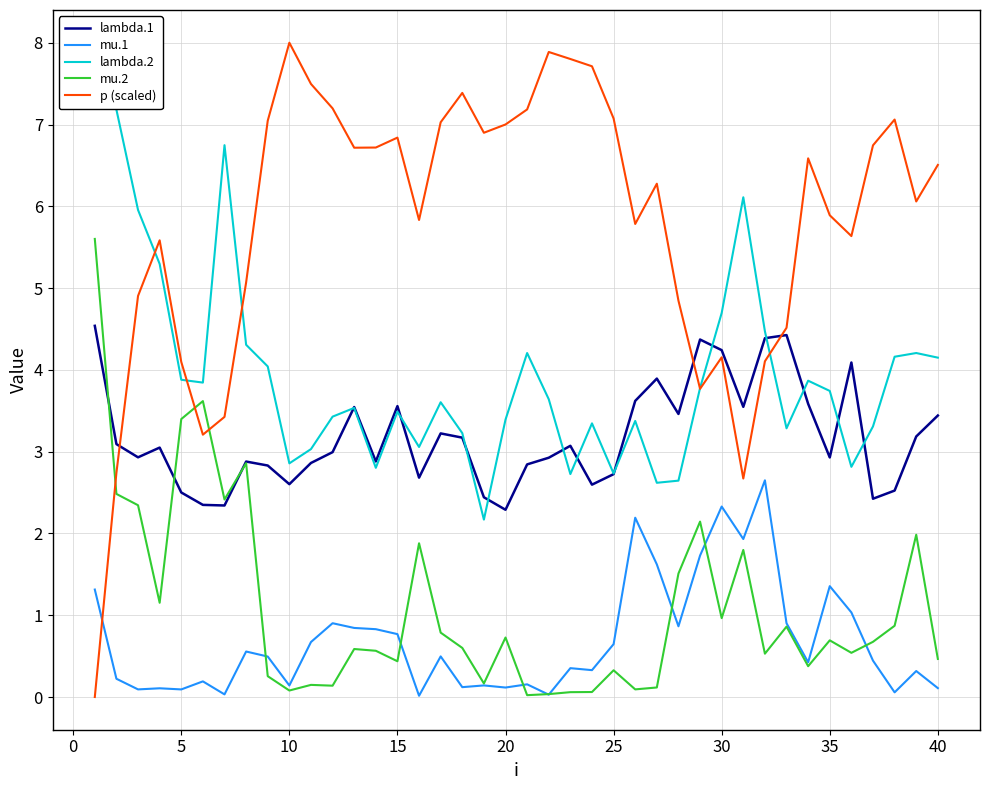

Which series ends up on top after the final intersection of mu.1 and p (scaled)?

p (scaled)